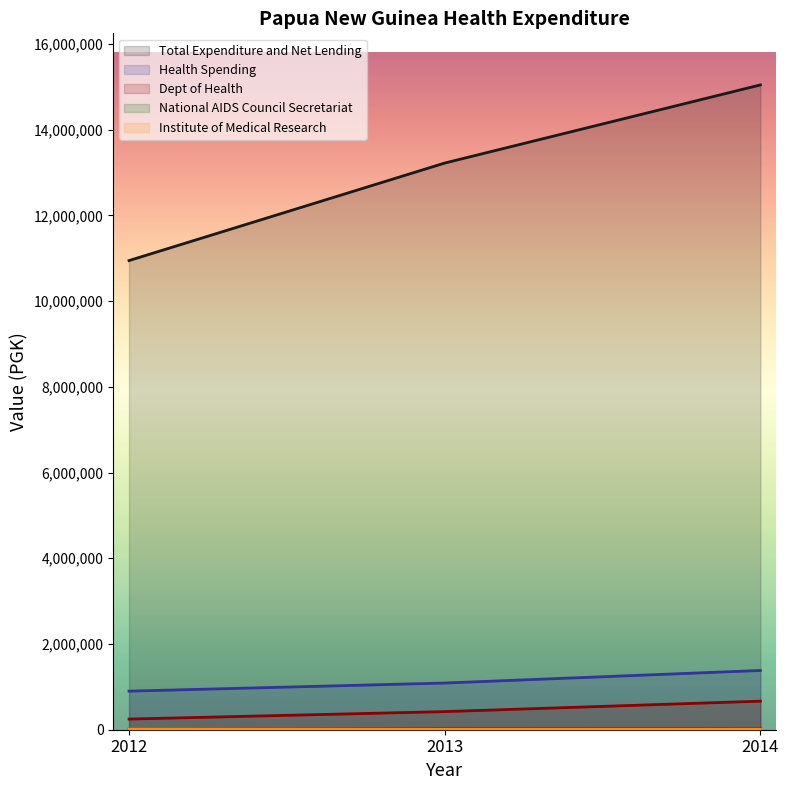

What is the minimum value for Dept of Health?

248600